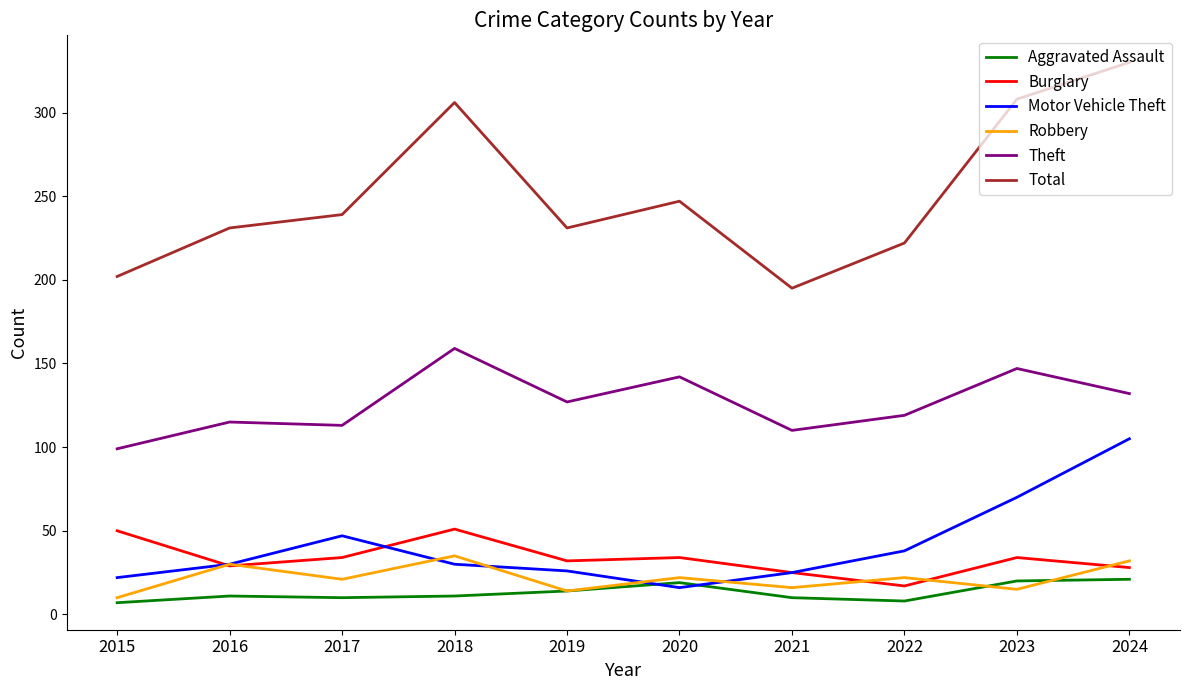

True or false: Motor Vehicle Theft has a value of 38 at 2022.

True